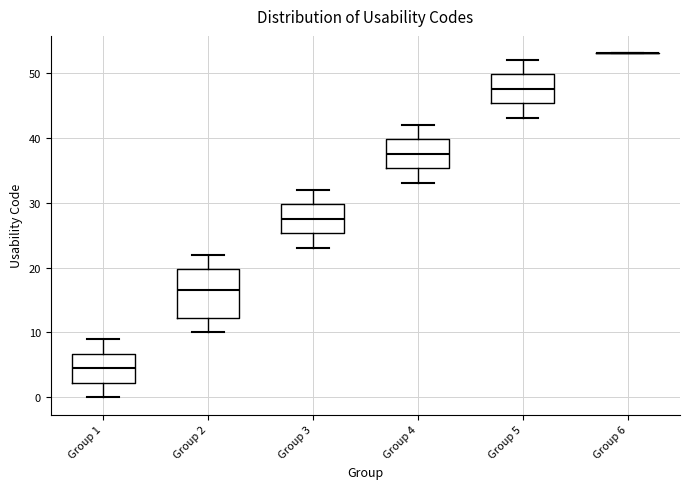

Reading left to right, transcribe this box plot: for each box, give where its median line is, the range the box spans, and where its two whiskers end, as read against the y-axis. The values are not printed on the chart, so give them approximately, as read against the axis.

Group 1: median 5, box 2 to 7, whiskers 0 to 9
Group 2: median 17, box 12 to 20, whiskers 10 to 22
Group 3: median 28, box 25 to 30, whiskers 23 to 32
Group 4: median 38, box 35 to 40, whiskers 33 to 42
Group 5: median 48, box 45 to 50, whiskers 43 to 52
Group 6: box collapsed to a line at 53, whiskers 53 to 53